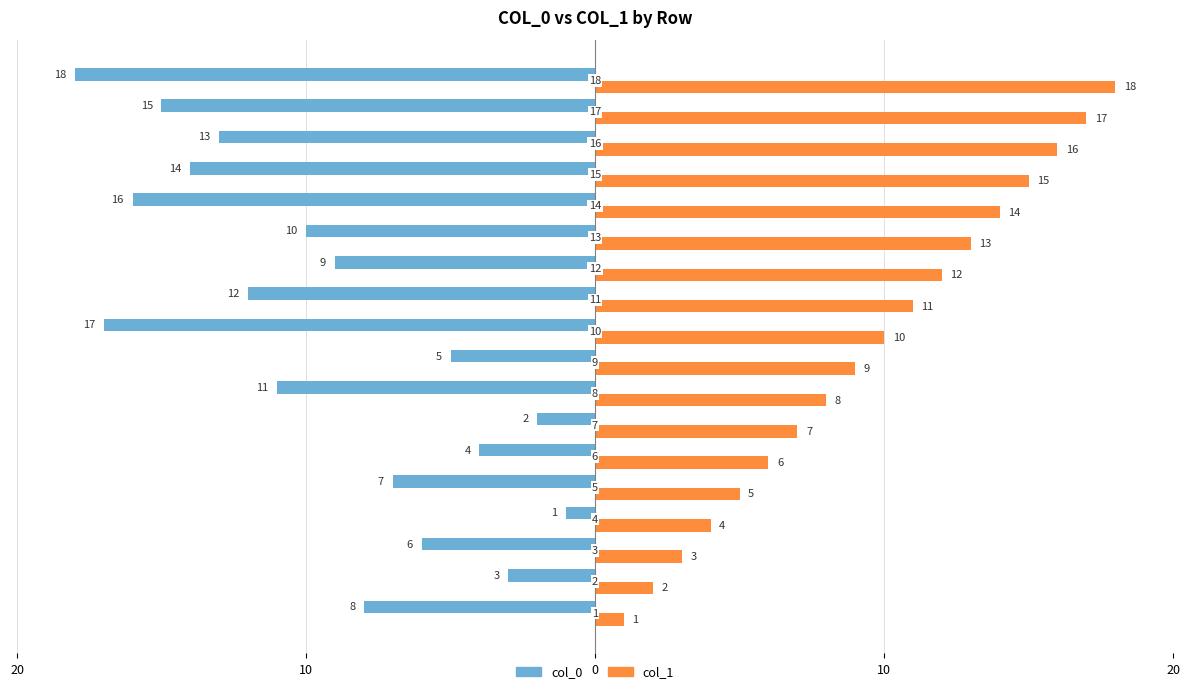

What is the maximum value for col_1?

18